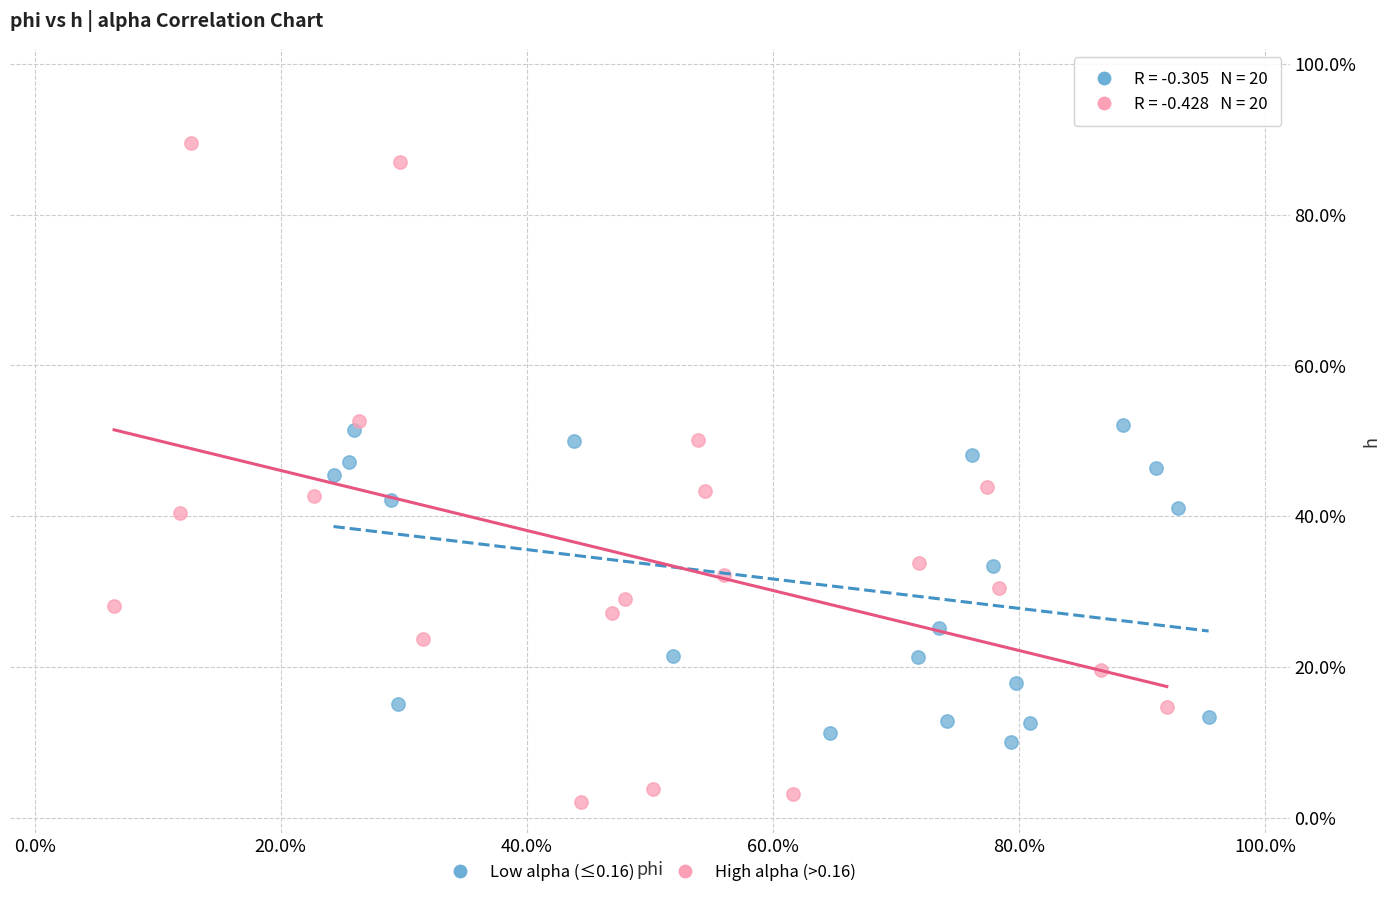

What are all the series names shown in the legend?

Low alpha (≤0.16), High alpha (>0.16)